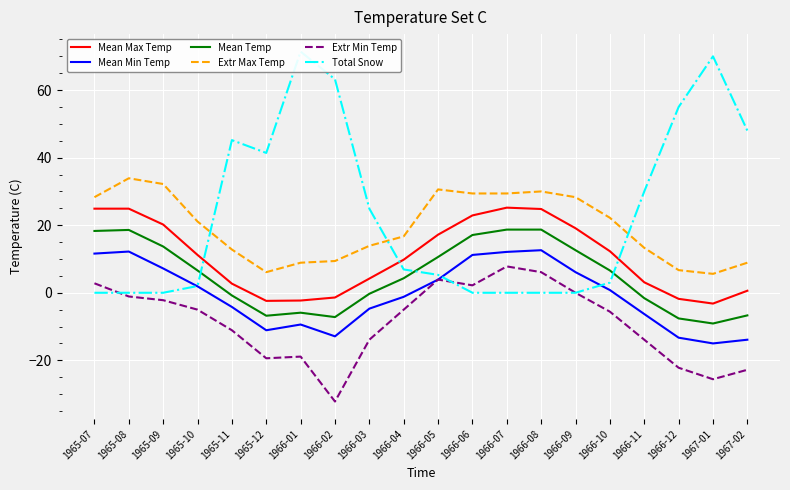

Where is the first local minimum for Total Snow?

1965-12